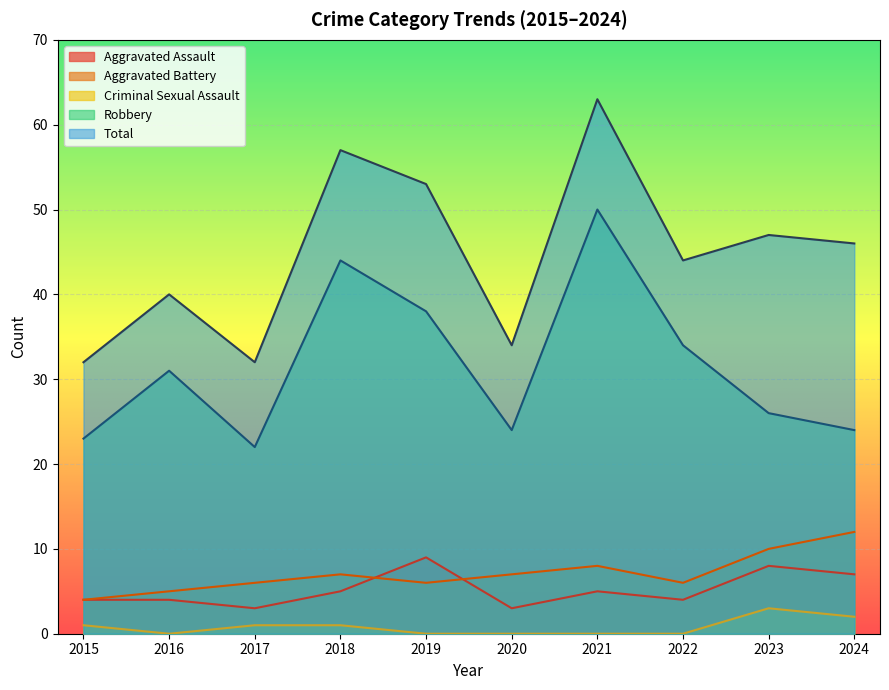

What are all the series names shown in the legend?

Aggravated Assault, Aggravated Battery, Criminal Sexual Assault, Robbery, Total